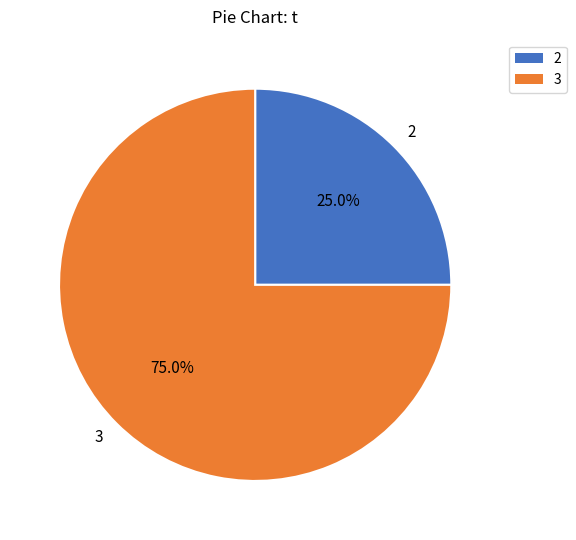

To the nearest percent, what is the average slice percentage?

50%